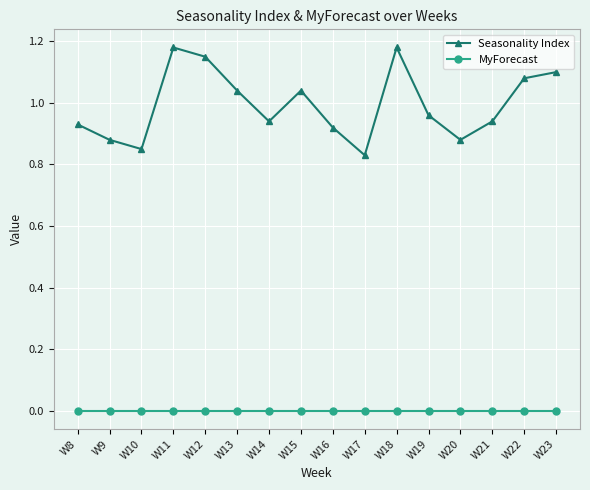

True or false: Seasonality Index has more than 2 interior local peaks.

True